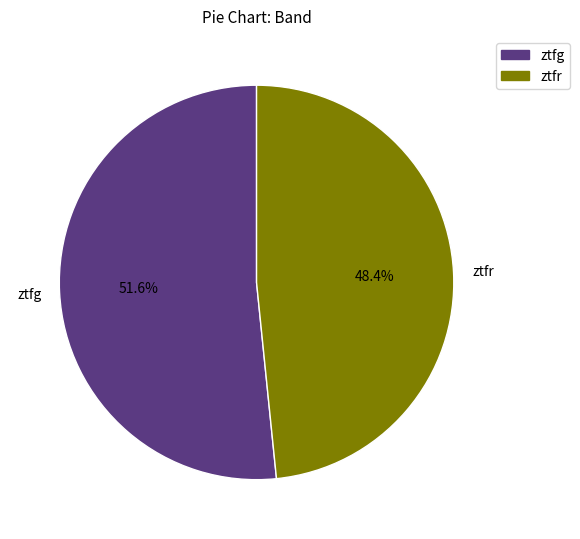

True or false: ztfg accounts for 52% of the total.

True